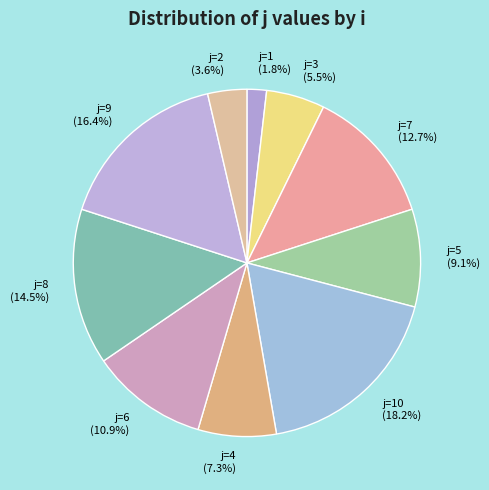

How many slices are in this pie chart?

10